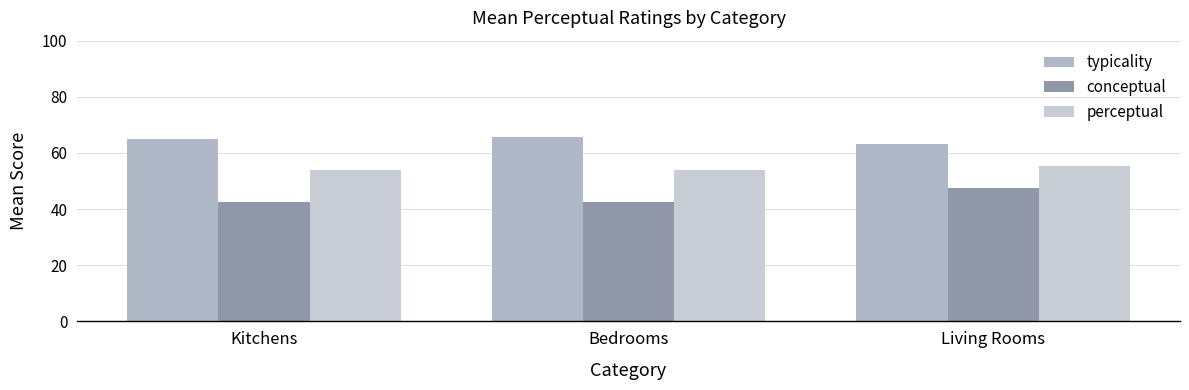

Where does the typicality series first go above 65?

Kitchens